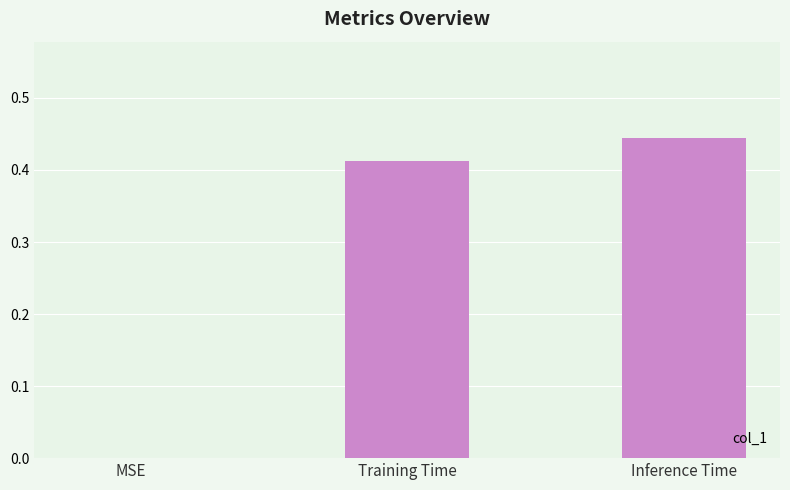

What is the sum of all values?

0.9